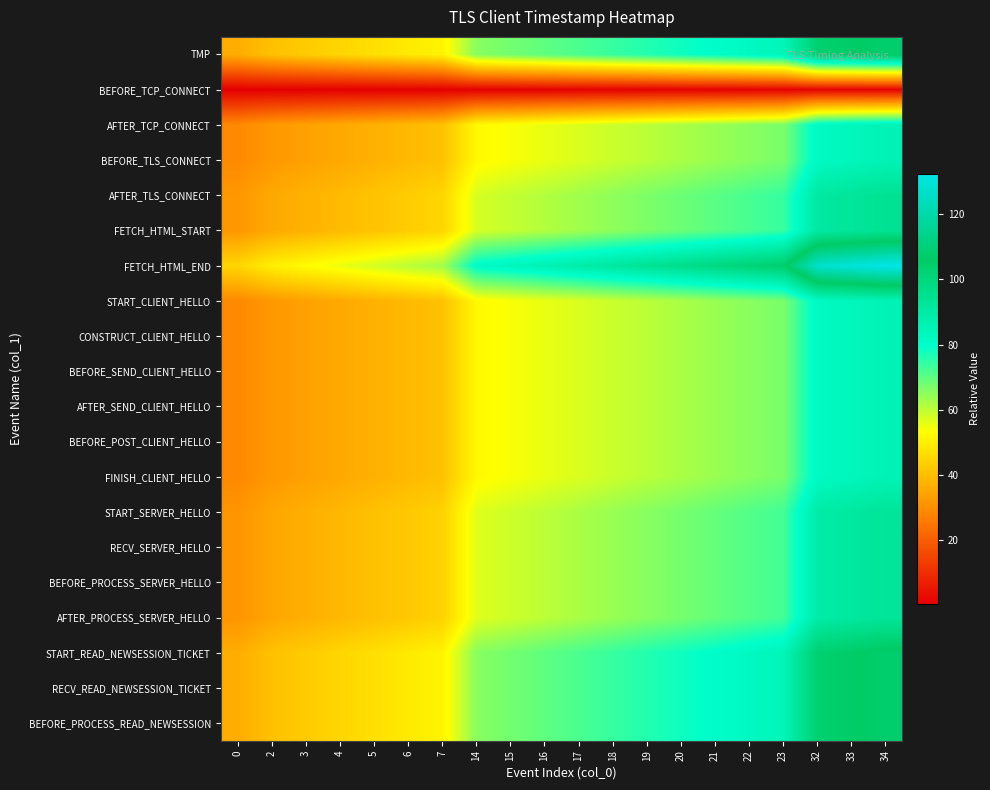

Reading left to right, what are all the values shown in this chart?

row_0: 0=36.5	2=40.7	3=42.8	4=44.8	5=46.9	6=49.0	7=51.1	14=65.7	15=67.8	16=69.9	17=72.0	18=74.0	19=76.1	20=78.2	21=80.3	22=82.4	23=84.5	32=103.2	33=105.3	34=107.4
row_1: 0=0.5	2=0.6	3=0.6	4=0.6	5=0.6	6=0.7	7=0.7	14=0.9	15=0.9	16=1.0	17=1.0	18=1.0	19=1.0	20=1.1	21=1.1	22=1.1	23=1.2	32=1.4	33=1.4	34=1.5
row_2: 0=29.0	2=32.3	3=34.0	4=35.6	5=37.3	6=38.9	7=40.6	14=52.2	15=53.9	16=55.5	17=57.2	18=58.8	19=60.5	20=62.1	21=63.8	22=65.5	23=67.1	32=82.0	33=83.7	34=85.3
row_3: 0=29.0	2=32.3	3=34.0	4=35.6	5=37.3	6=38.9	7=40.6	14=52.2	15=53.9	16=55.5	17=57.2	18=58.8	19=60.5	20=62.1	21=63.8	22=65.5	23=67.1	32=82.0	33=83.7	34=85.3
row_4: 0=32.0	2=35.7	3=37.5	4=39.3	5=41.1	6=43.0	7=44.8	14=57.6	15=59.4	16=61.3	17=63.1	18=64.9	19=66.7	20=68.6	21=70.4	22=72.2	23=74.1	32=90.5	33=92.3	34=94.2
row_5: 0=32.0	2=35.7	3=37.5	4=39.3	5=41.1	6=43.0	7=44.8	14=57.6	15=59.4	16=61.3	17=63.1	18=64.9	19=66.7	20=68.6	21=70.4	22=72.2	23=74.1	32=90.5	33=92.3	34=94.2
row_6: 0=45.0	2=50.1	3=52.7	4=55.3	5=57.9	6=60.4	7=63.0	14=81.0	15=83.6	16=86.1	17=88.7	18=91.3	19=93.9	20=96.4	21=99.0	22=101.6	23=104.1	32=127.3	33=129.9	34=132.4
row_7: 0=29.0	2=32.3	3=34.0	4=35.6	5=37.3	6=38.9	7=40.6	14=52.2	15=53.9	16=55.5	17=57.2	18=58.8	19=60.5	20=62.1	21=63.8	22=65.5	23=67.1	32=82.0	33=83.7	34=85.3
row_8: 0=29.0	2=32.3	3=34.0	4=35.6	5=37.3	6=38.9	7=40.6	14=52.2	15=53.9	16=55.5	17=57.2	18=58.8	19=60.5	20=62.1	21=63.8	22=65.5	23=67.1	32=82.0	33=83.7	34=85.3
row_9: 0=29.0	2=32.3	3=34.0	4=35.6	5=37.3	6=38.9	7=40.6	14=52.2	15=53.9	16=55.5	17=57.2	18=58.8	19=60.5	20=62.1	21=63.8	22=65.5	23=67.1	32=82.0	33=83.7	34=85.3
row_10: 0=29.0	2=32.3	3=34.0	4=35.6	5=37.3	6=38.9	7=40.6	14=52.2	15=53.9	16=55.5	17=57.2	18=58.8	19=60.5	20=62.1	21=63.8	22=65.5	23=67.1	32=82.0	33=83.7	34=85.3
row_11: 0=29.0	2=32.3	3=34.0	4=35.6	5=37.3	6=38.9	7=40.6	14=52.2	15=53.9	16=55.5	17=57.2	18=58.8	19=60.5	20=62.1	21=63.8	22=65.5	23=67.1	32=82.0	33=83.7	34=85.3
row_12: 0=29.0	2=32.3	3=34.0	4=35.6	5=37.3	6=38.9	7=40.6	14=52.2	15=53.9	16=55.5	17=57.2	18=58.8	19=60.5	20=62.1	21=63.8	22=65.5	23=67.1	32=82.0	33=83.7	34=85.3
row_13: 0=31.5	2=35.1	3=36.9	4=38.7	5=40.5	6=42.3	7=44.1	14=56.7	15=58.5	16=60.3	17=62.1	18=63.9	19=65.7	20=67.5	21=69.3	22=71.1	23=72.9	32=89.1	33=90.9	34=92.7
row_14: 0=31.5	2=35.1	3=36.9	4=38.7	5=40.5	6=42.3	7=44.1	14=56.7	15=58.5	16=60.3	17=62.1	18=63.9	19=65.7	20=67.5	21=69.3	22=71.1	23=72.9	32=89.1	33=90.9	34=92.7
row_15: 0=31.5	2=35.1	3=36.9	4=38.7	5=40.5	6=42.3	7=44.1	14=56.7	15=58.5	16=60.3	17=62.1	18=63.9	19=65.7	20=67.5	21=69.3	22=71.1	23=72.9	32=89.1	33=90.9	34=92.7
row_16: 0=31.5	2=35.1	3=36.9	4=38.7	5=40.5	6=42.3	7=44.1	14=56.7	15=58.5	16=60.3	17=62.1	18=63.9	19=65.7	20=67.5	21=69.3	22=71.1	23=72.9	32=89.1	33=90.9	34=92.7
row_17: 0=36.5	2=40.7	3=42.8	4=44.8	5=46.9	6=49.0	7=51.1	14=65.7	15=67.8	16=69.9	17=72.0	18=74.0	19=76.1	20=78.2	21=80.3	22=82.4	23=84.5	32=103.2	33=105.3	34=107.4
row_18: 0=36.5	2=40.7	3=42.8	4=44.8	5=46.9	6=49.0	7=51.1	14=65.7	15=67.8	16=69.9	17=72.0	18=74.0	19=76.1	20=78.2	21=80.3	22=82.4	23=84.5	32=103.2	33=105.3	34=107.4
row_19: 0=36.5	2=40.7	3=42.8	4=44.8	5=46.9	6=49.0	7=51.1	14=65.7	15=67.8	16=69.9	17=72.0	18=74.0	19=76.1	20=78.2	21=80.3	22=82.4	23=84.5	32=103.2	33=105.3	34=107.4